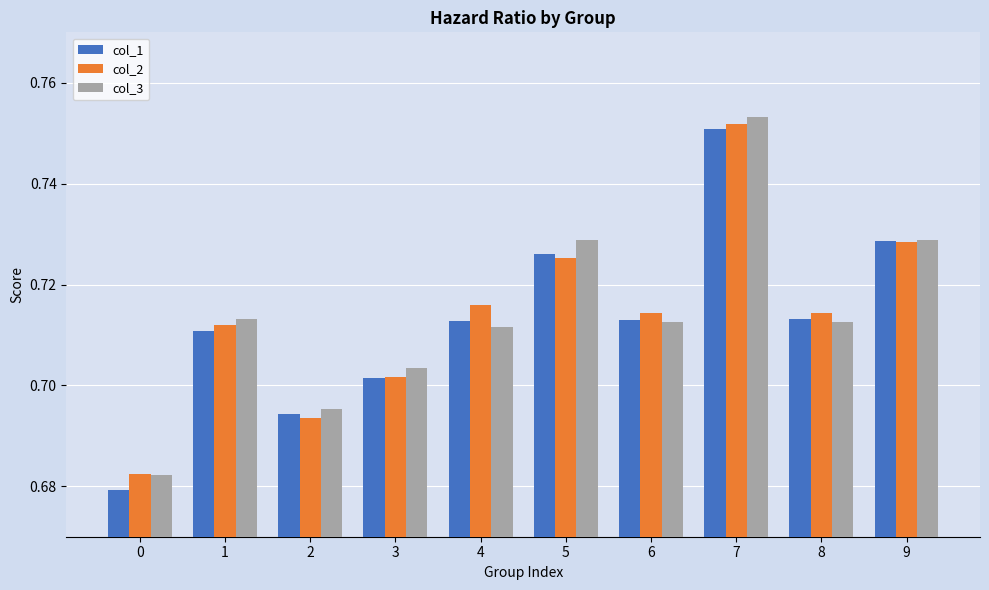

Rank the series by their maximum value, from highest to lowest.

col_3, col_2, col_1